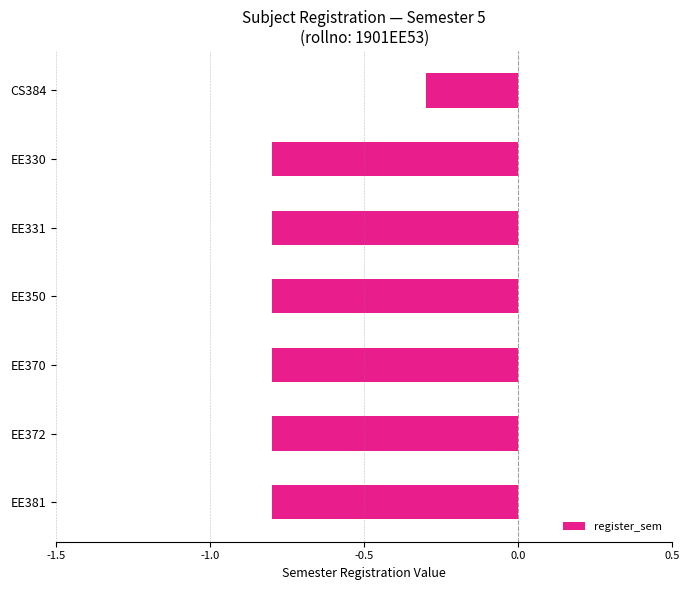

How many categories are shown in the chart?

7